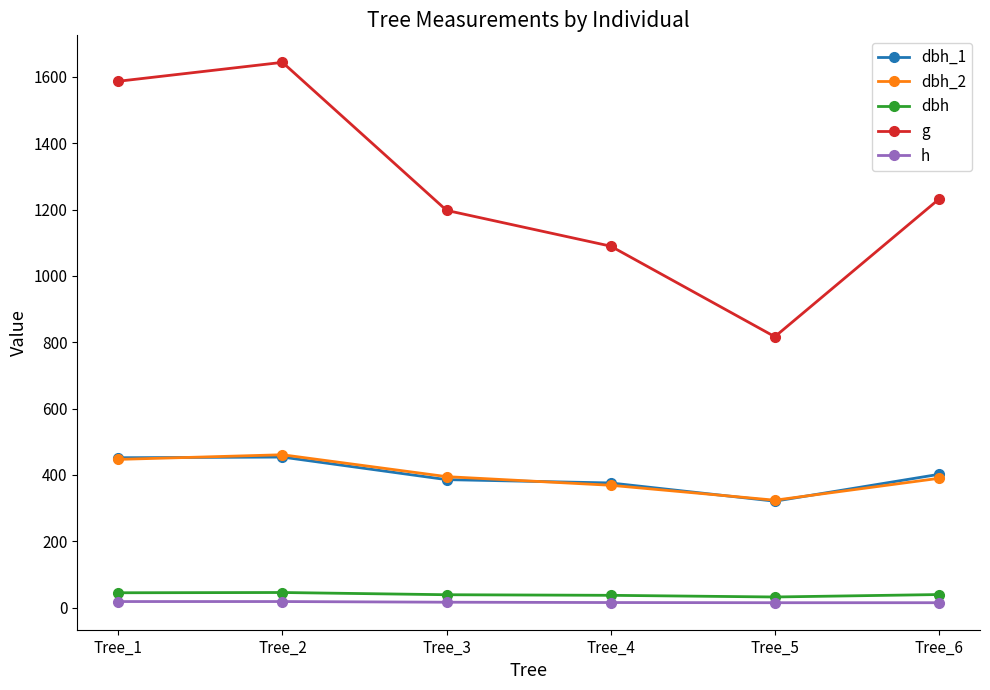

How many interior local valleys does the dbh_2 series have?

1